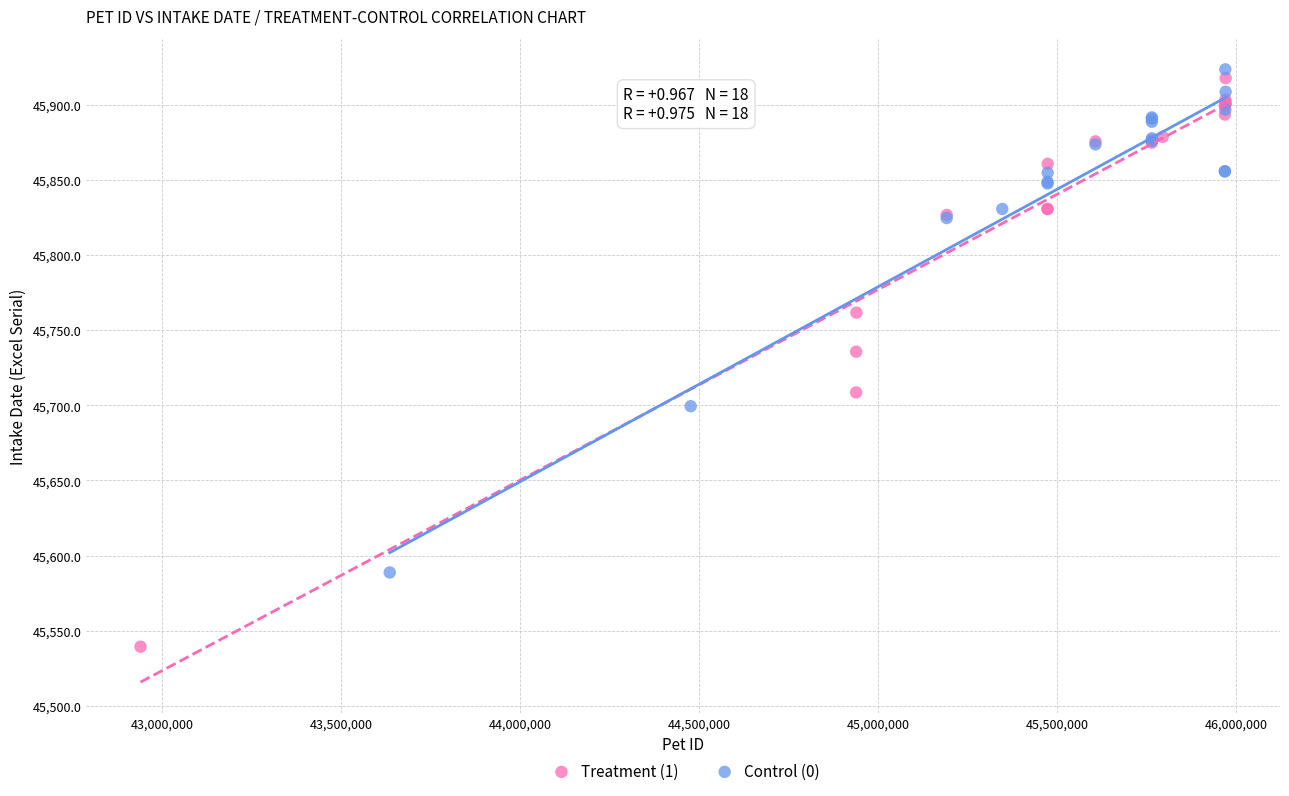

Which series reaches the maximum Y coordinate?

Control (0)